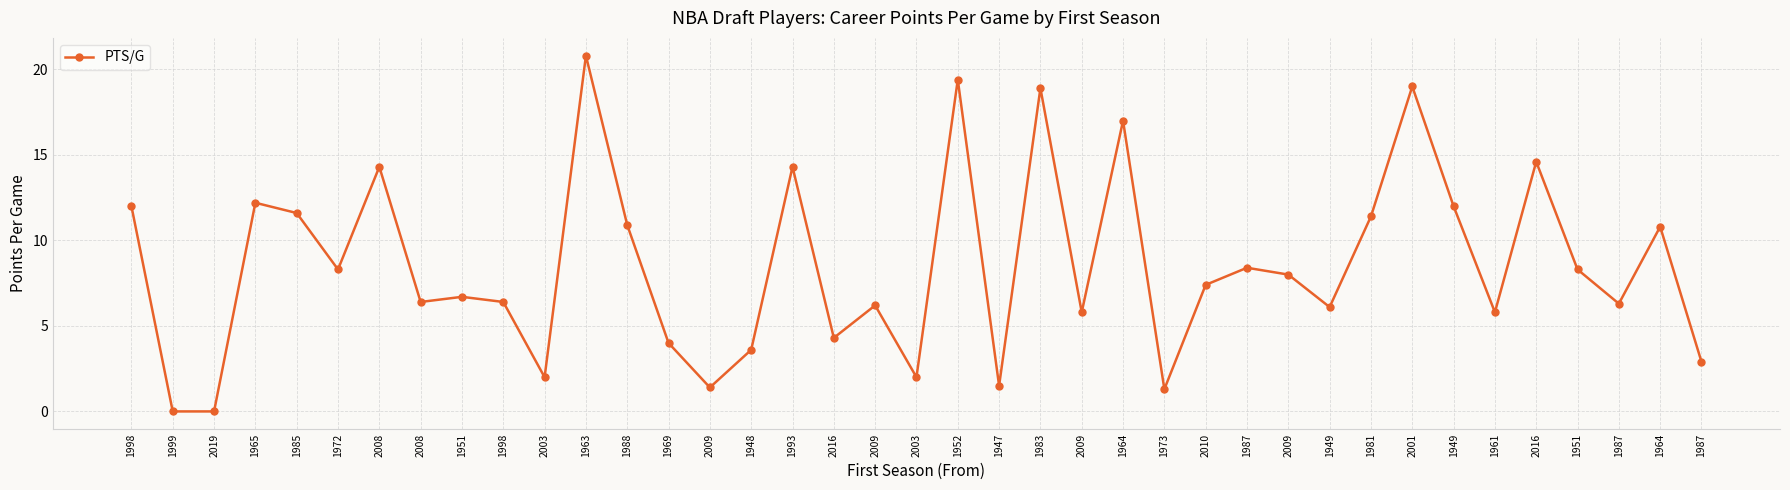

How many data points are less than 7?

19